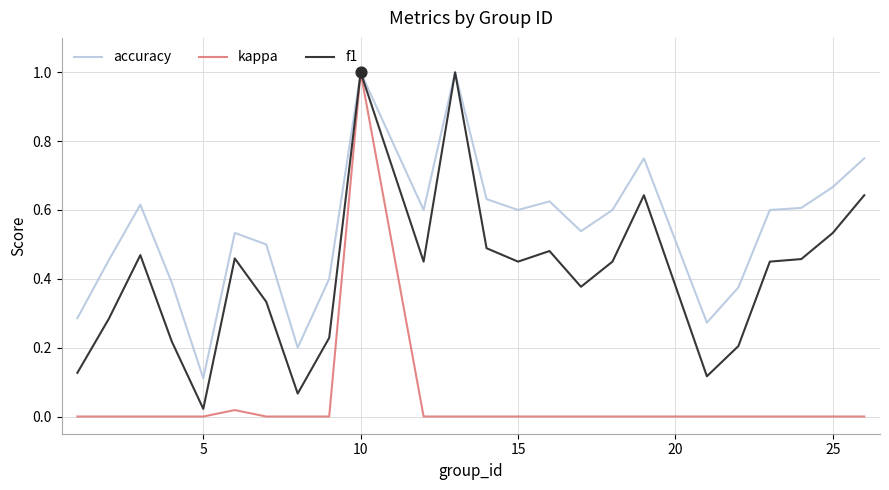

What are all the series names shown in the legend?

accuracy, kappa, f1